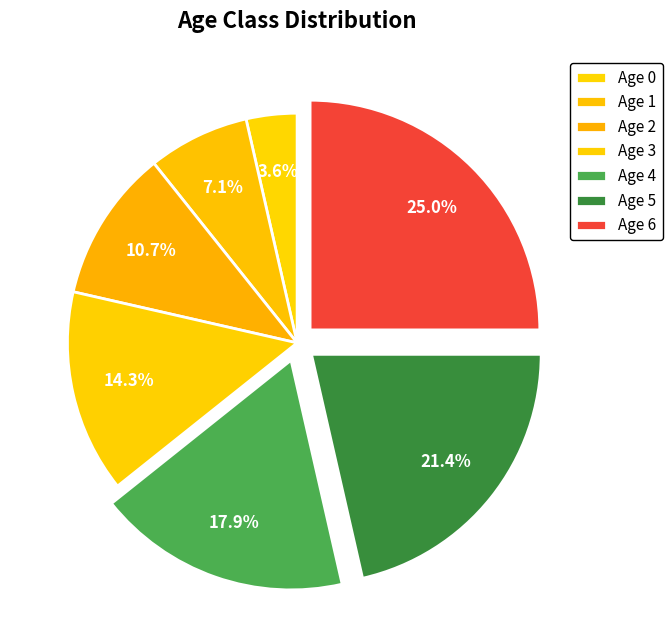

Which slice is the smallest?

Age 0